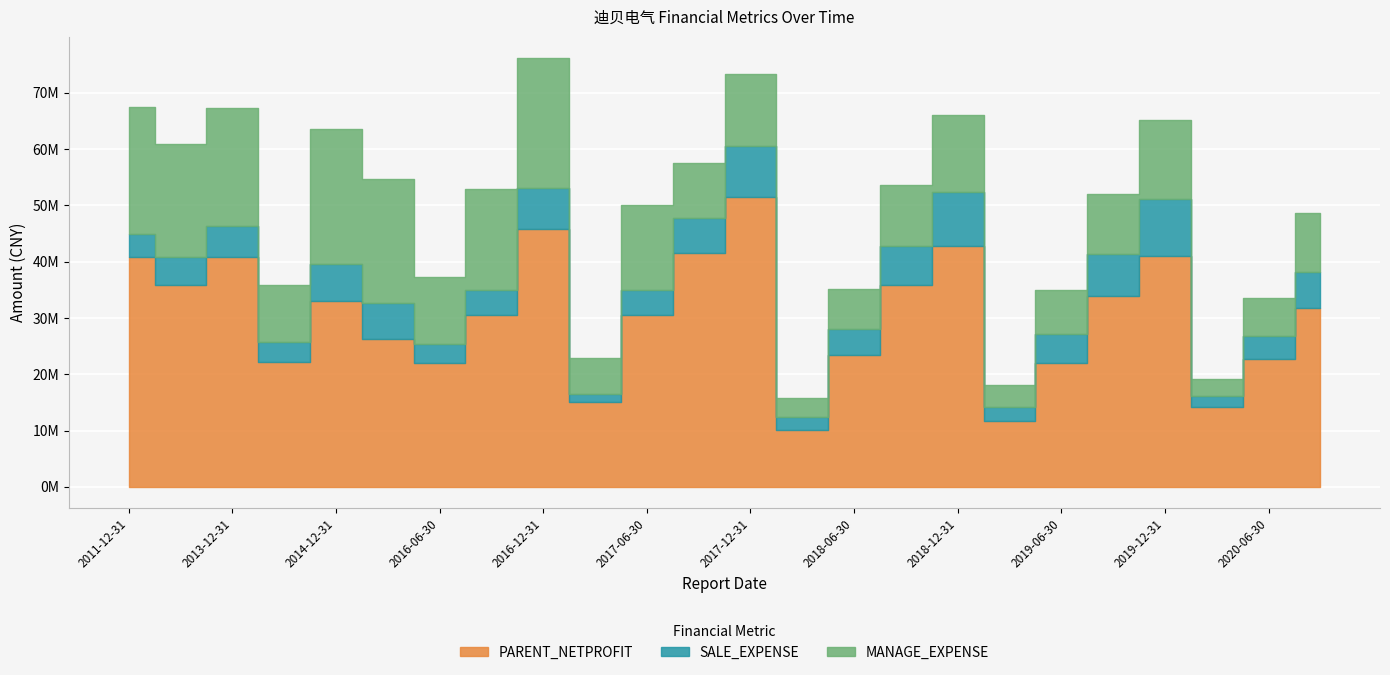

What is the lowest value of the PARENT_NETPROFIT series?

10061627.4